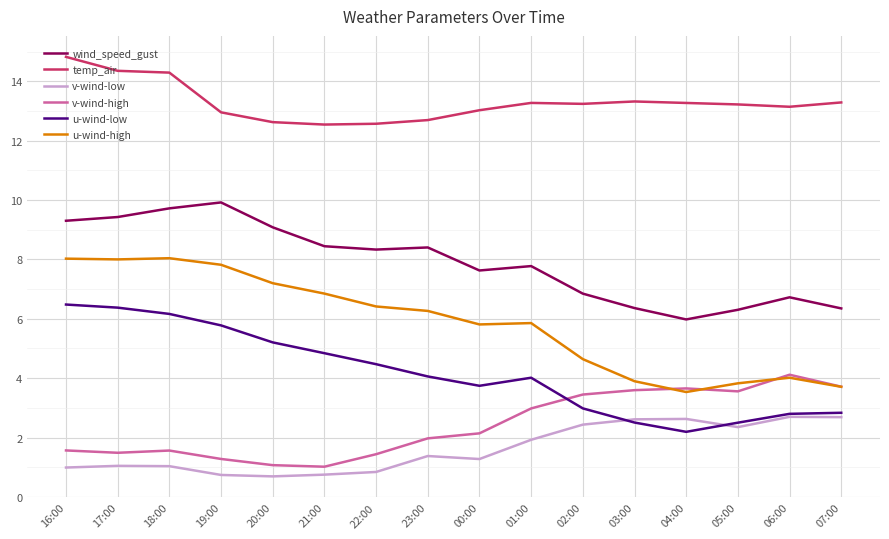

Where is u-wind-high nearest to the value 5?

02:00